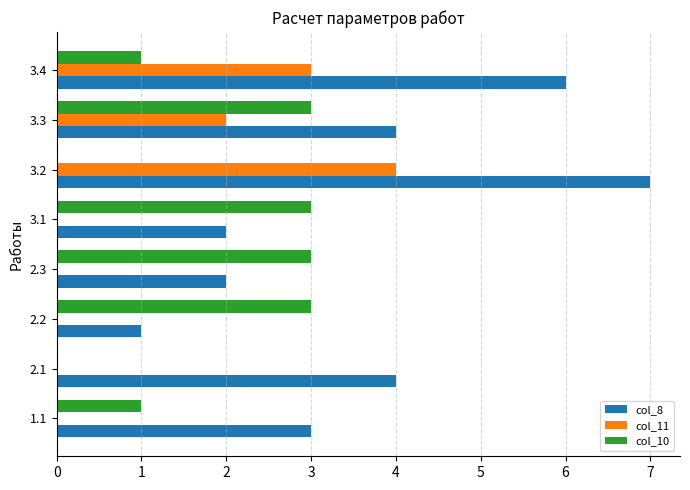

True or false: col_11 has a value of 3 at 3.4.

True